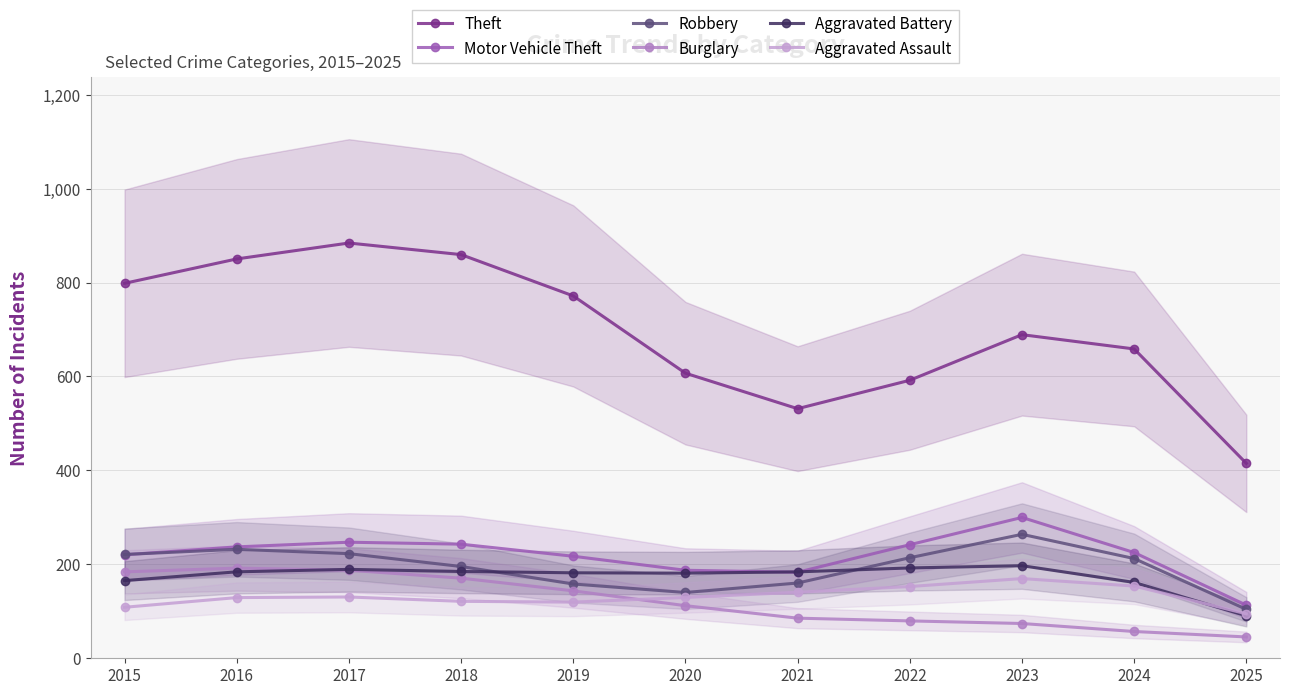

True or false: Burglary and Theft intersect in this chart.

False